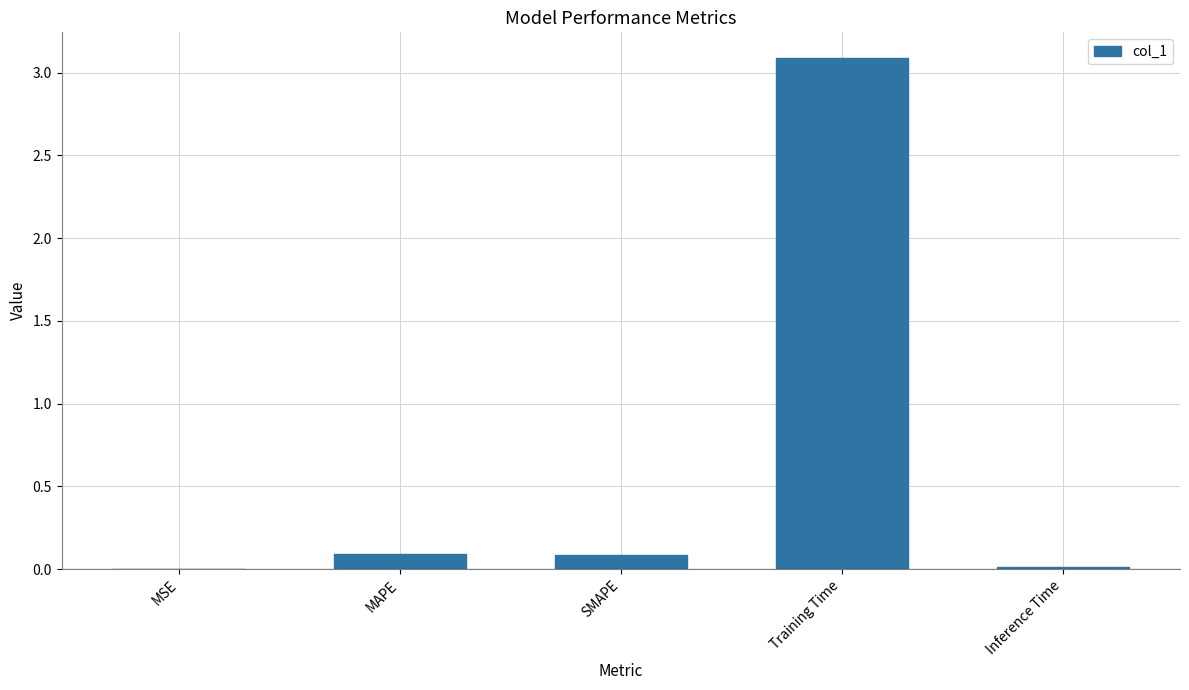

Read the value at Training Time.

3.1